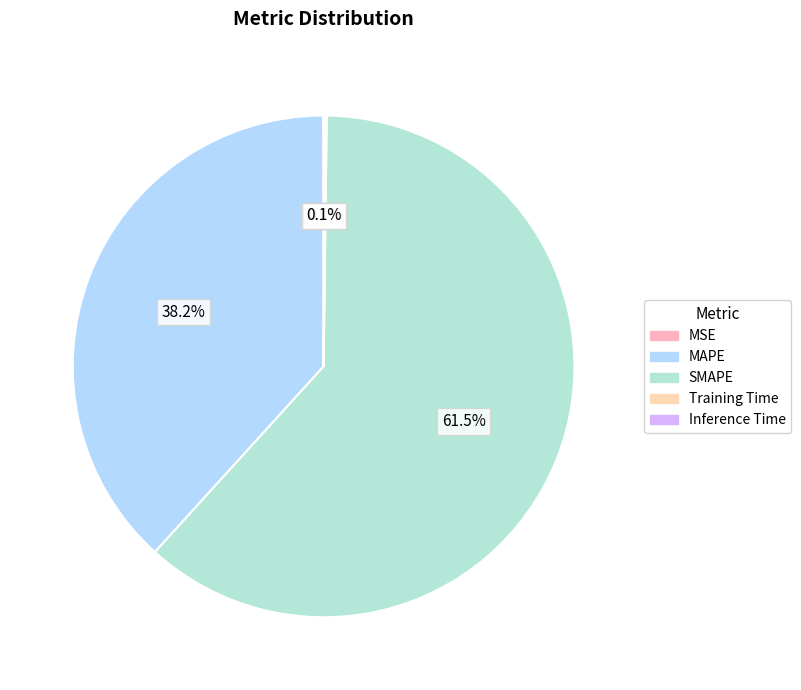

Which slice is the largest?

SMAPE